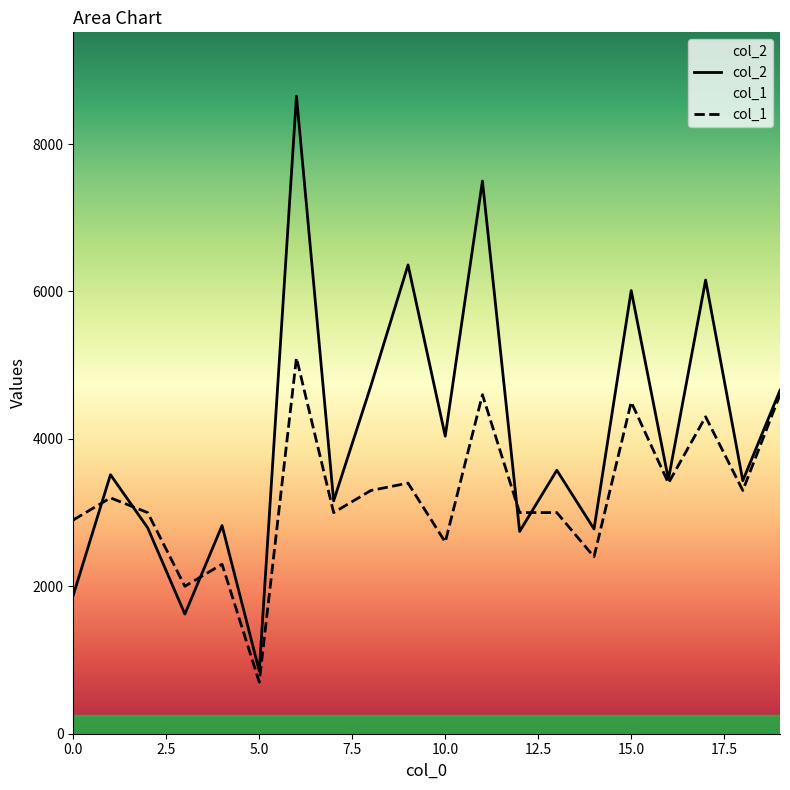

What is the sum of the col_2 values at 18 and 4?

6257